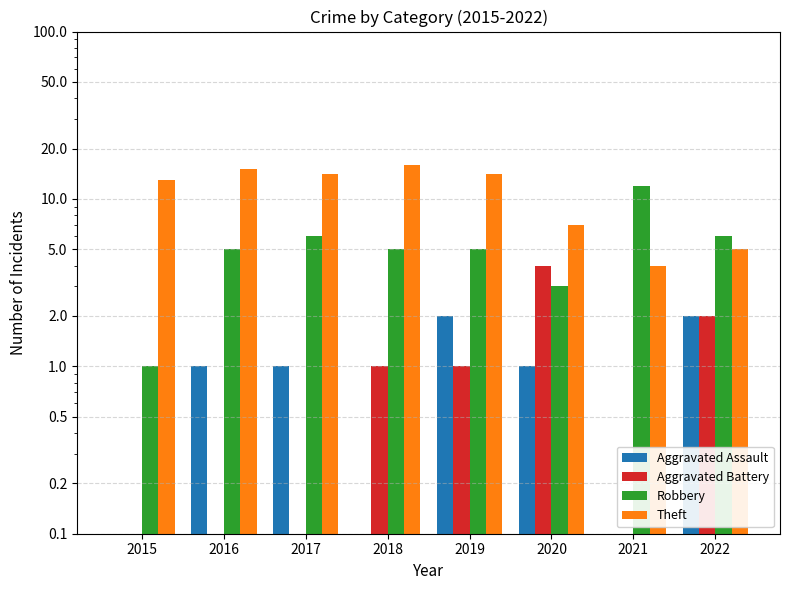

At 2020, list the series in order from largest to smallest.

Theft, Aggravated Battery, Robbery, Aggravated Assault